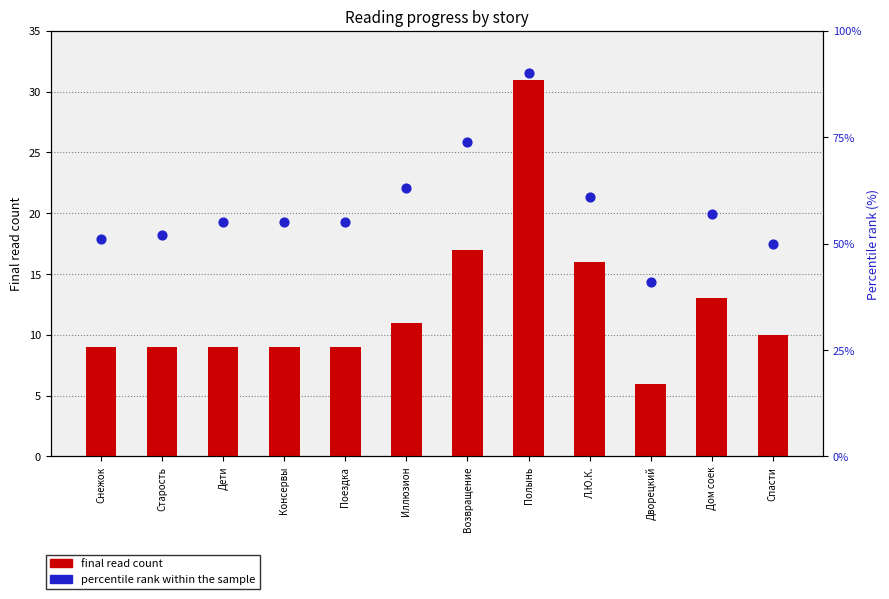

Which series has the largest Y range (max minus min)?

percentile rank within the sample